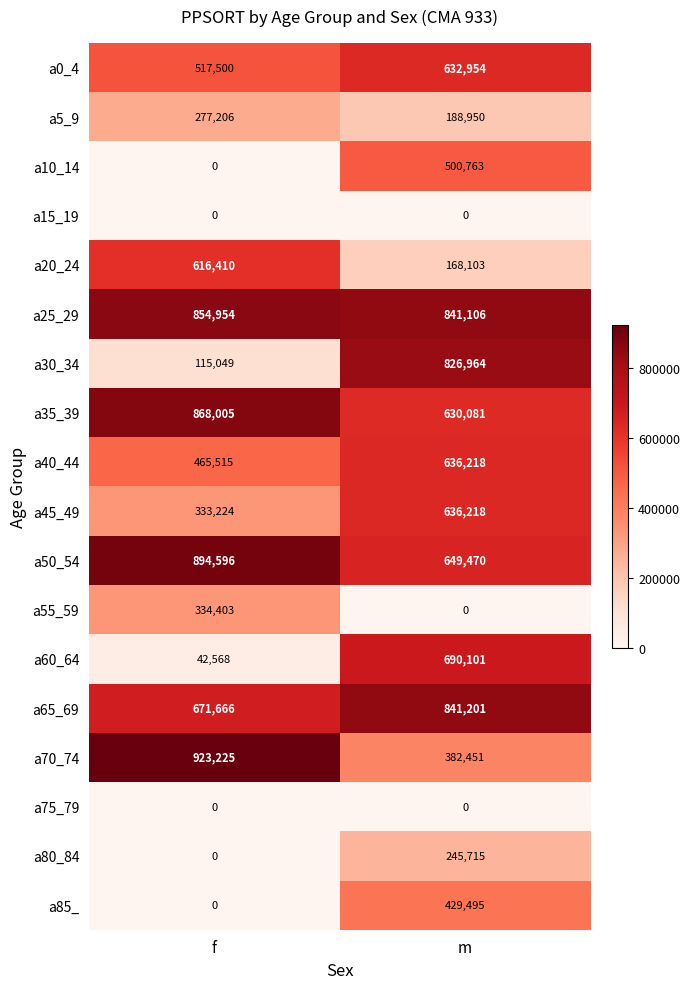

What is the difference between the highest and lowest values at m?

841201